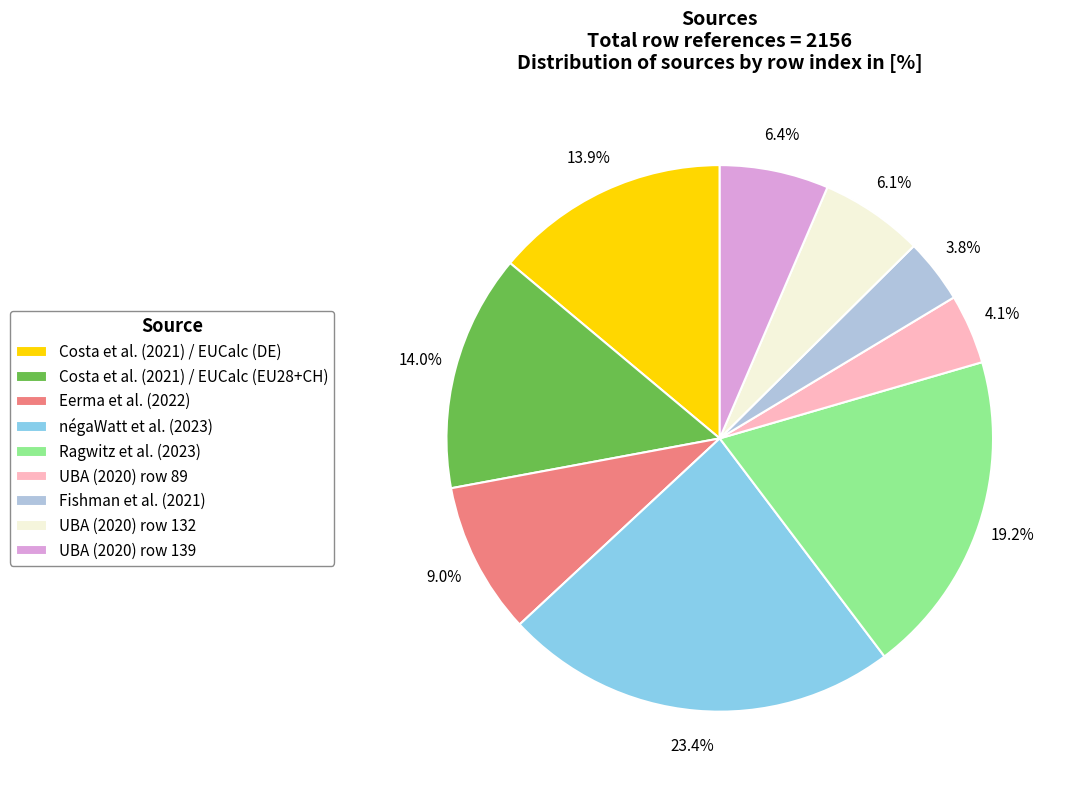

The Eerma et al. (2022) slice represents 9% of the pie. True or false?

True